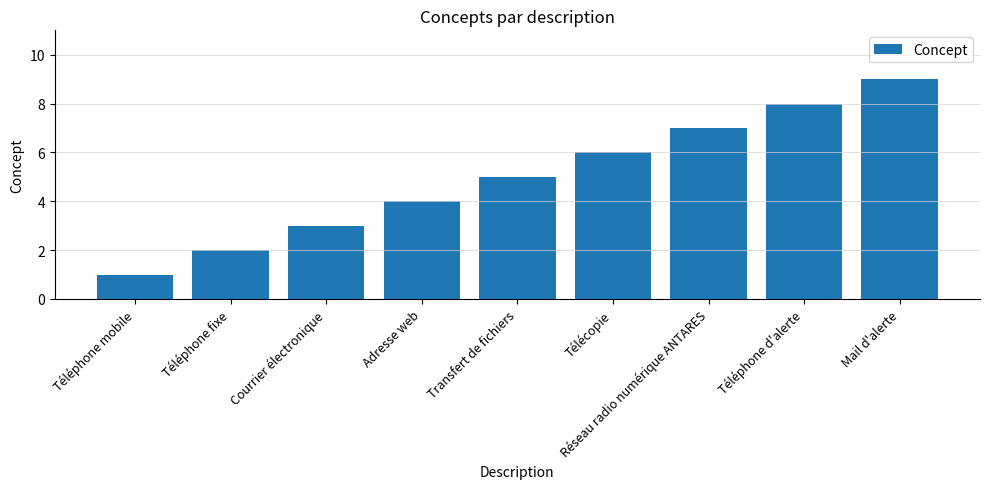

What is the difference between the values at Transfert de fichiers and Courrier électronique?

2